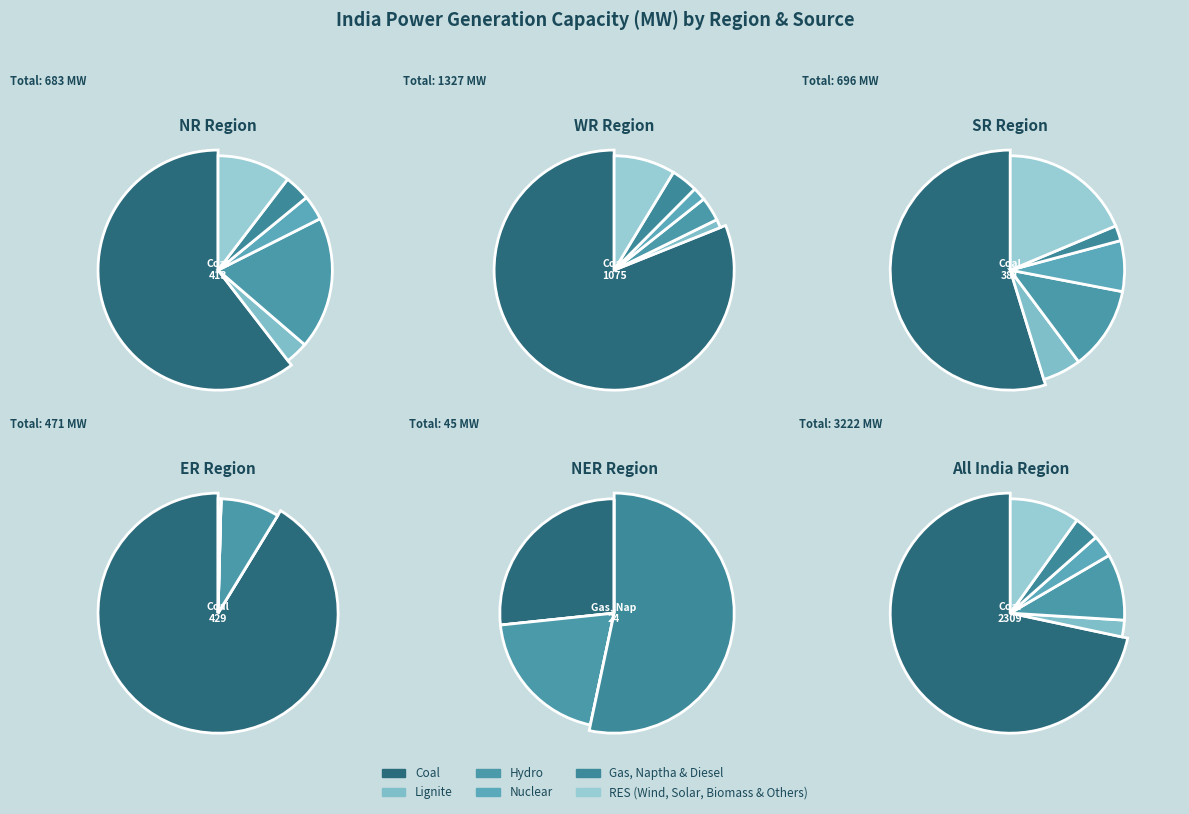

What percentage is NOT represented by Nuclear?

96.5%